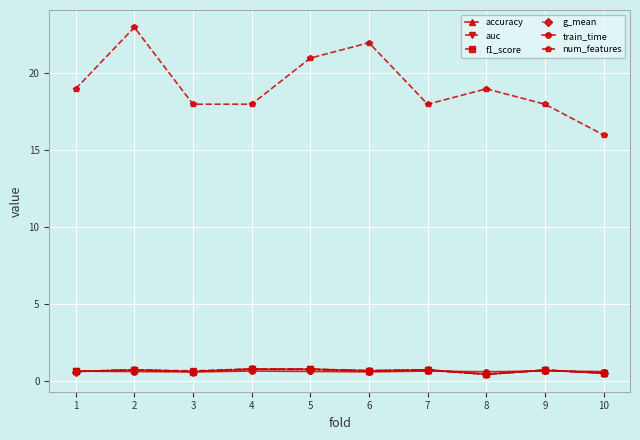

The train_time series shows 0.6 at 7. True or false?

True